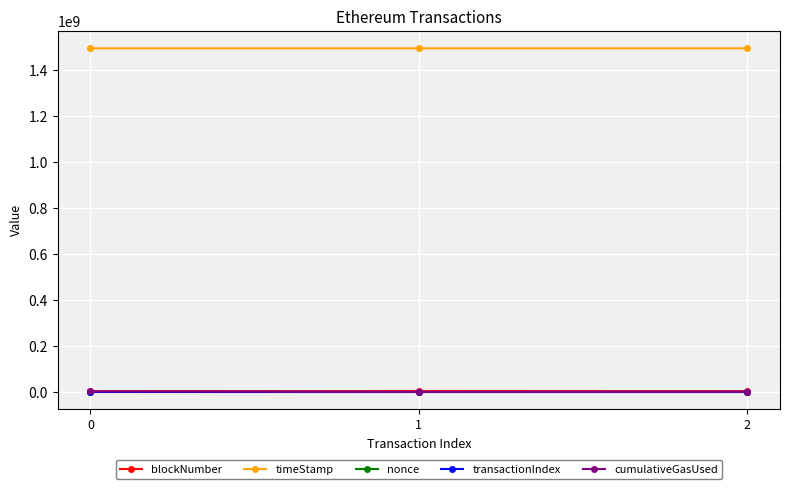

What is the maximum value shown in the chart?

1496282584